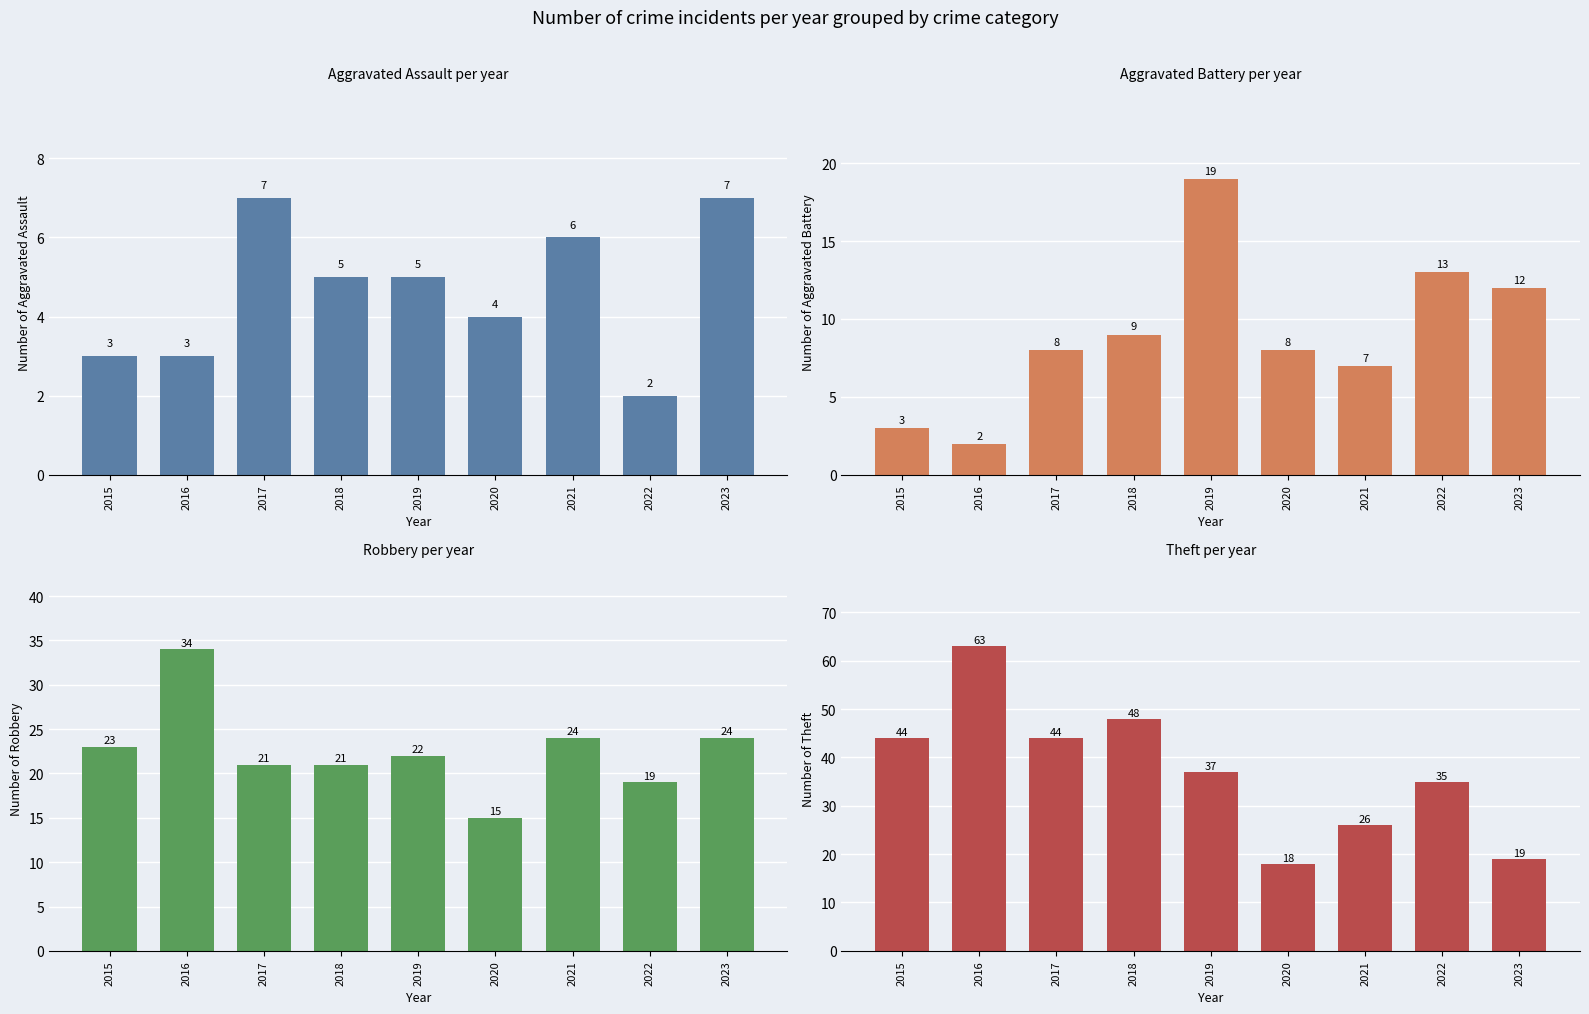

What is the difference between the Theft values at 2020 and 2023?

1